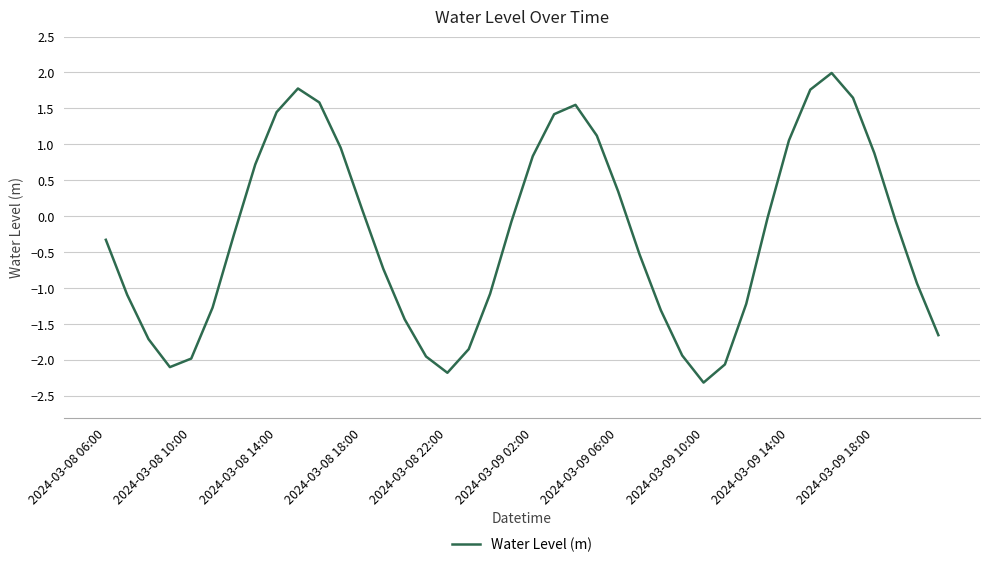

What is the smallest value displayed?

-2.3